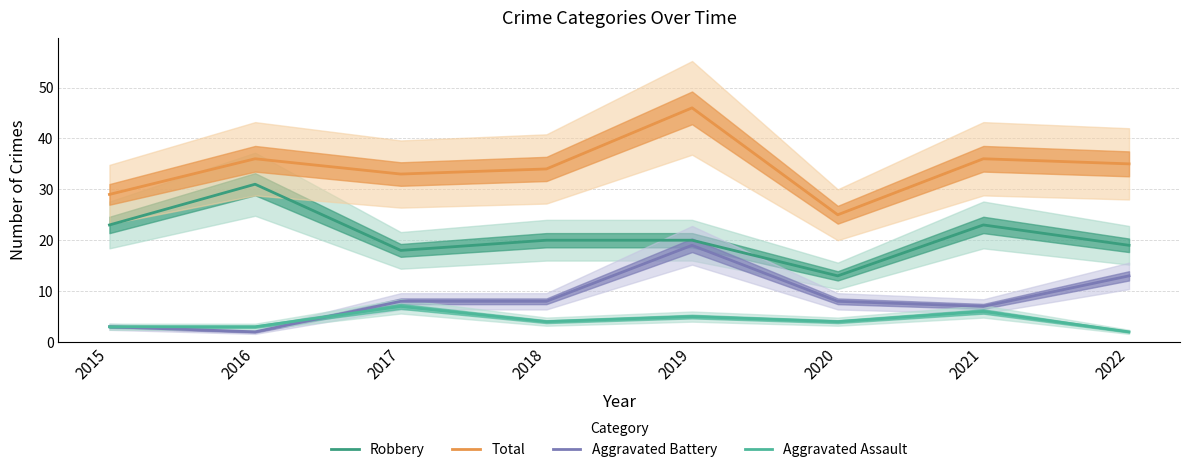

The Aggravated Battery series shows 3 at 2015. True or false?

True